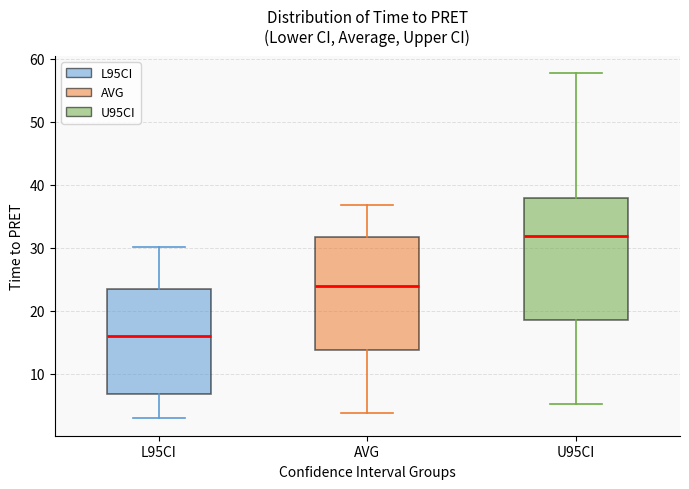

Comparing the boxes themselves (not the whiskers), which one is the tallest?

U95CI